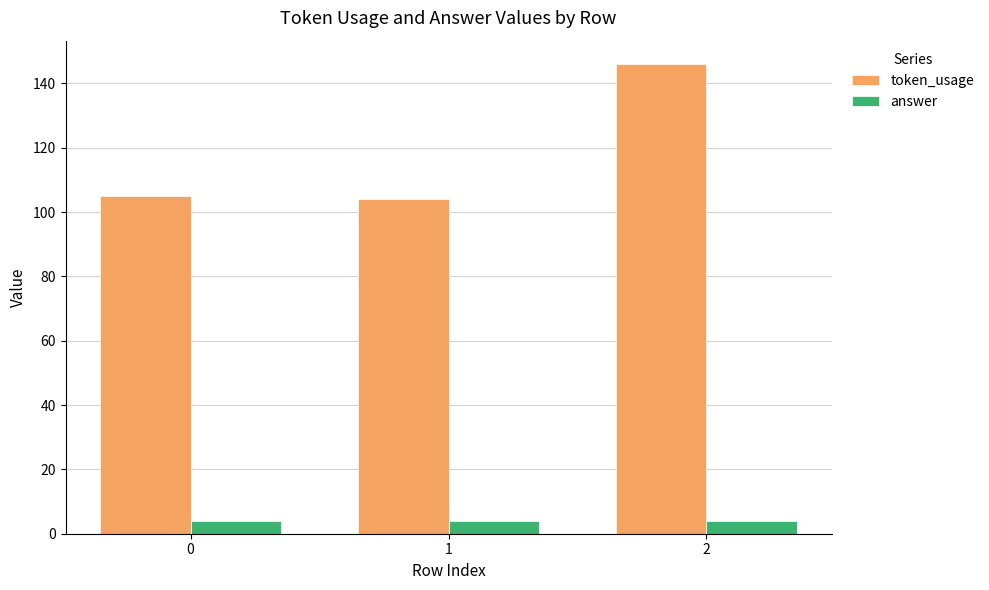

What are all the series names shown in the legend?

token_usage, answer